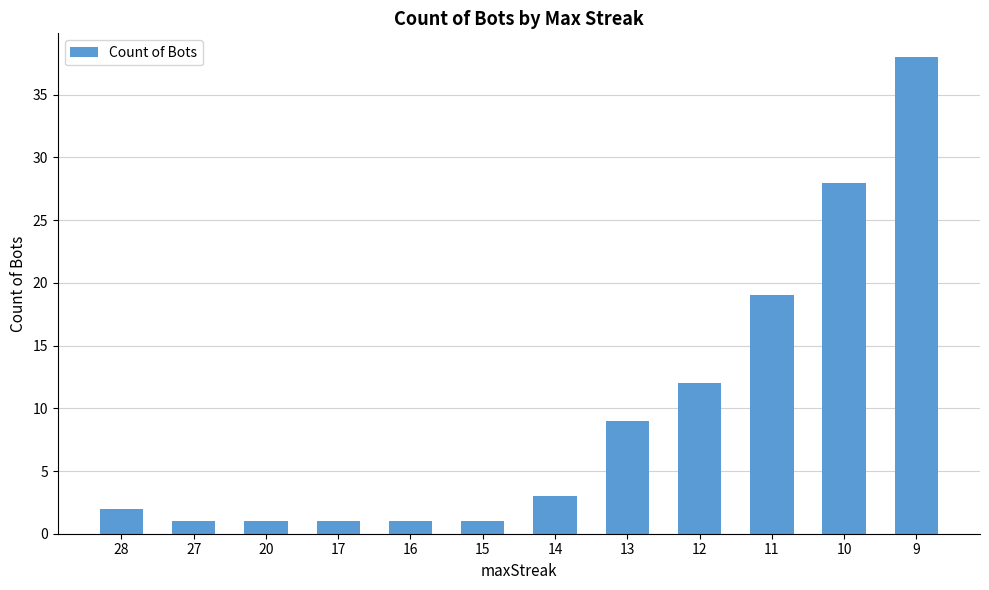

What is the value of the 9th bar from the left?

12